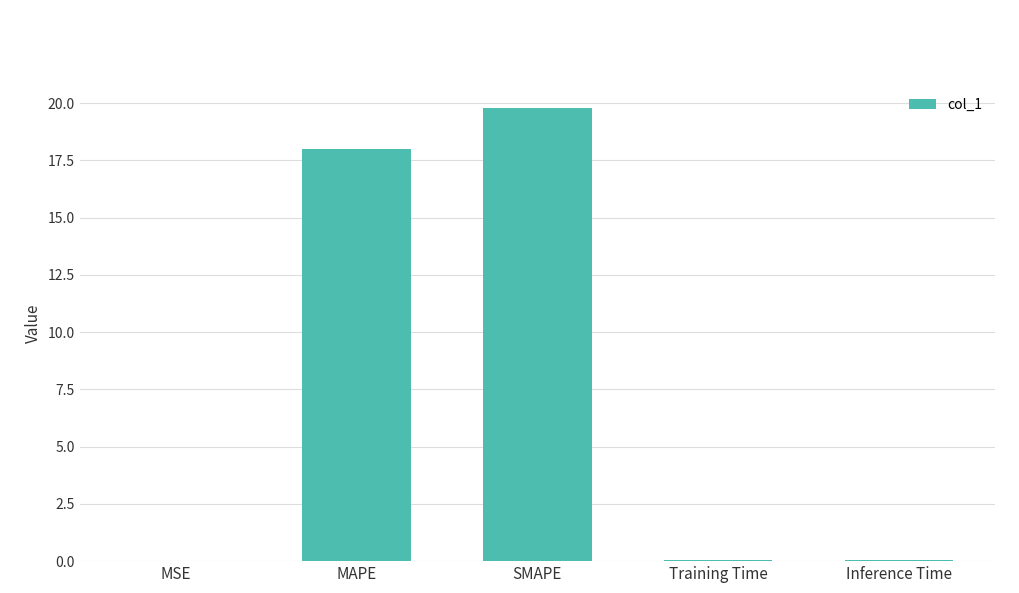

What is the sum of all values?

38.0